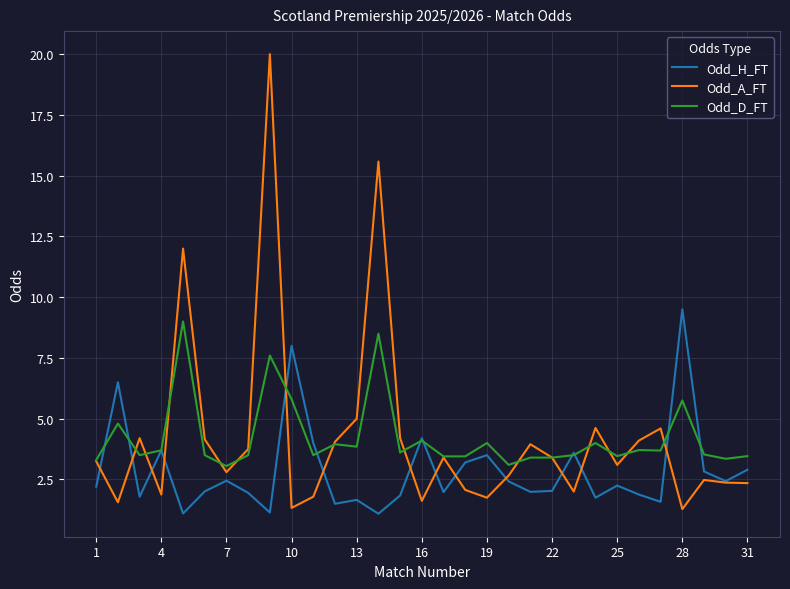

What is the difference between the maximum and minimum values in the Odd_A_FT series?

18.7